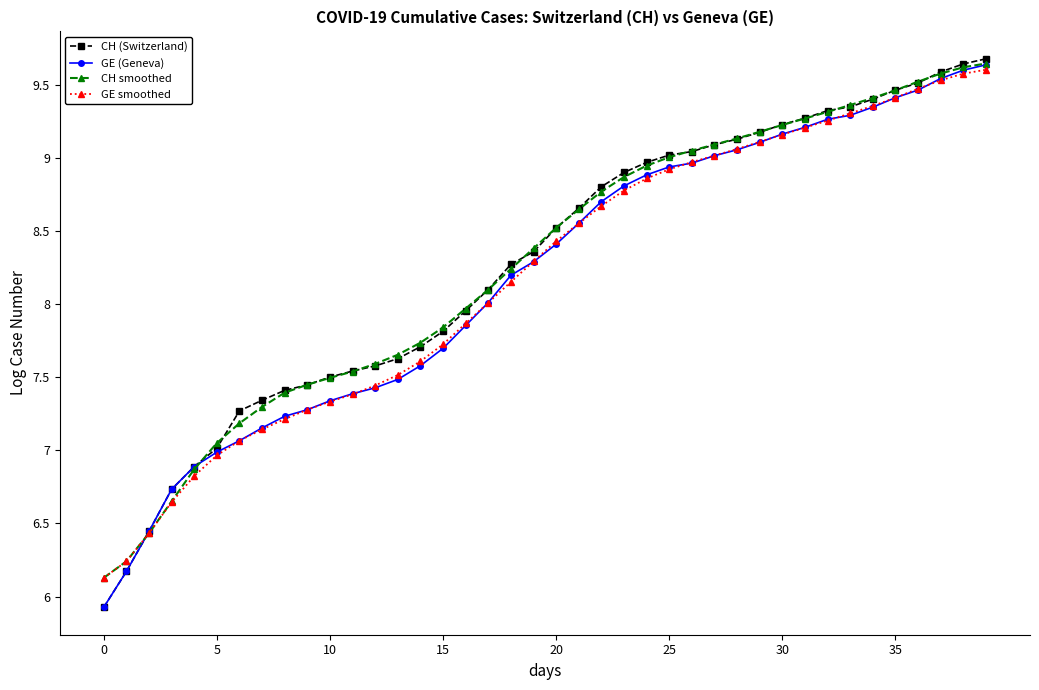

What is the minimum value for GE smoothed?

6.1